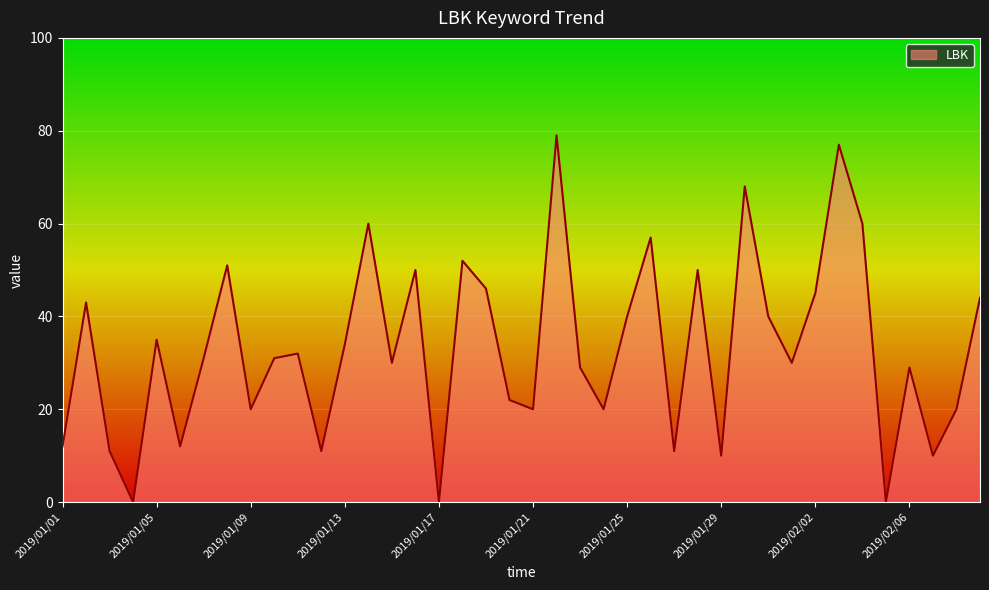

Where is the data nearest to the value 39?

2019/01/25